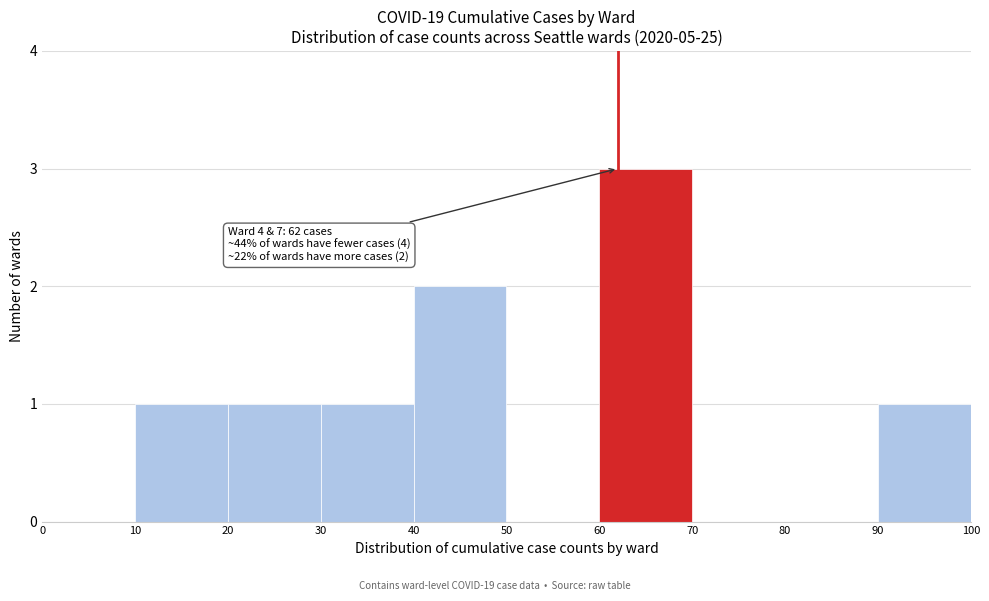

Over which range of the x-axis is the bar tallest?

60 to 70